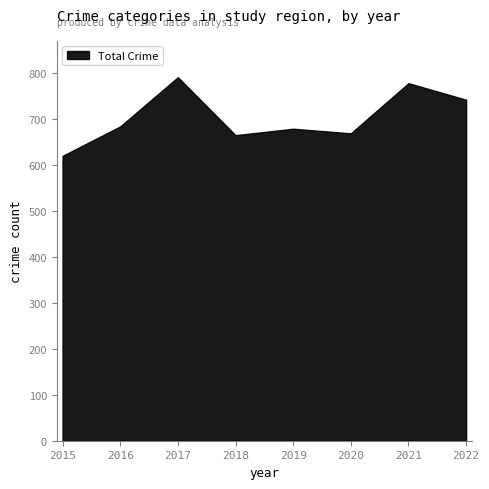

How many lines are shown in the chart?

1